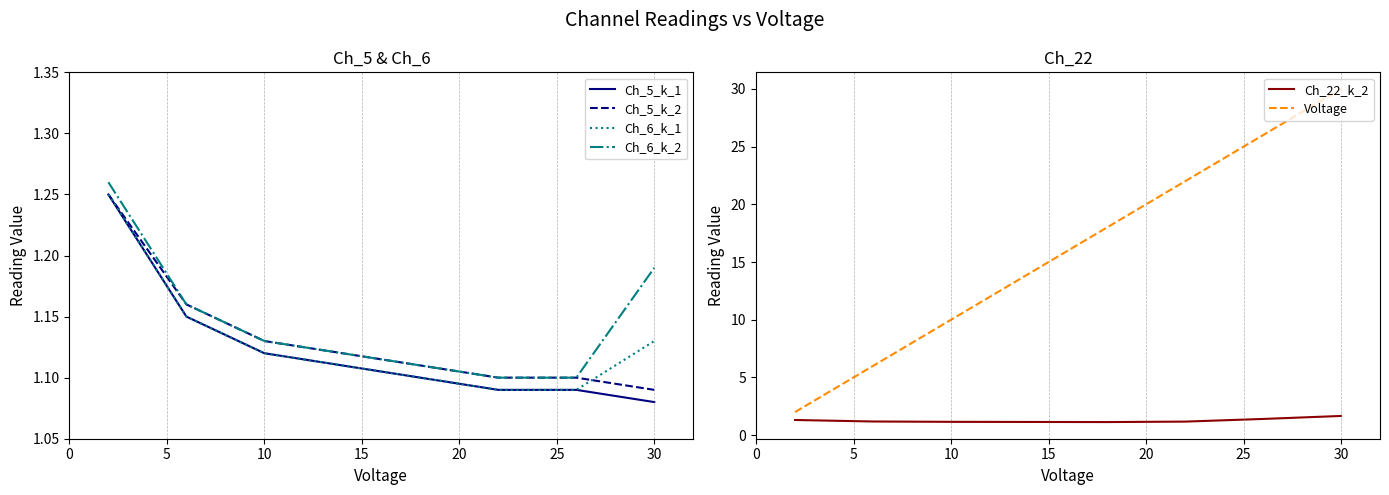

Where is Ch_5_k_2 nearest to the value 1?

30